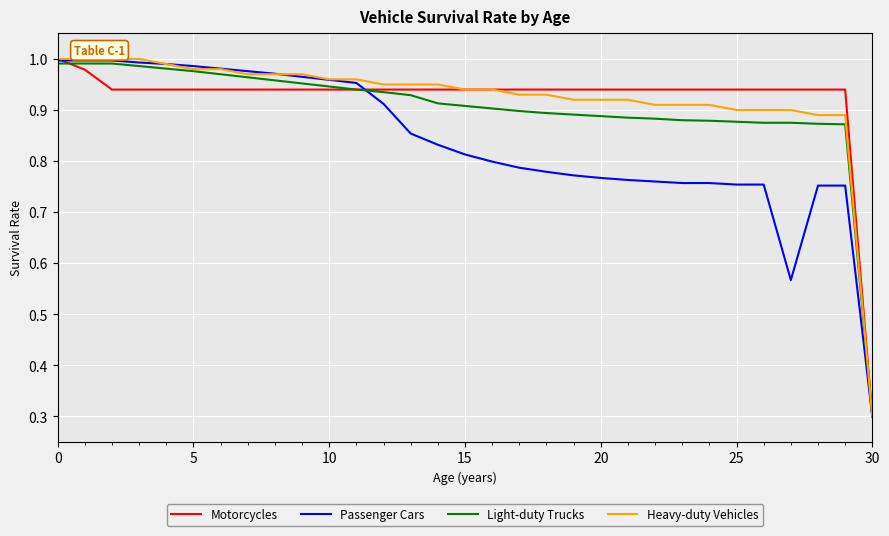

Count the number of categories in the chart.

31